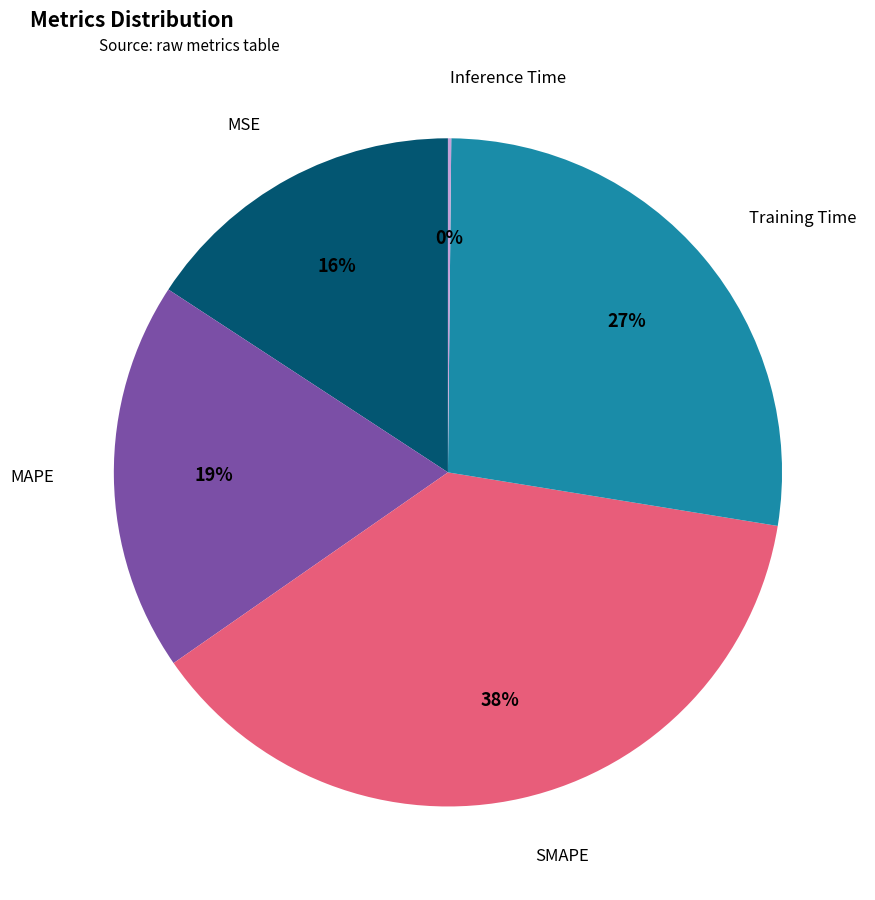

Is there a majority slice in this chart?

No